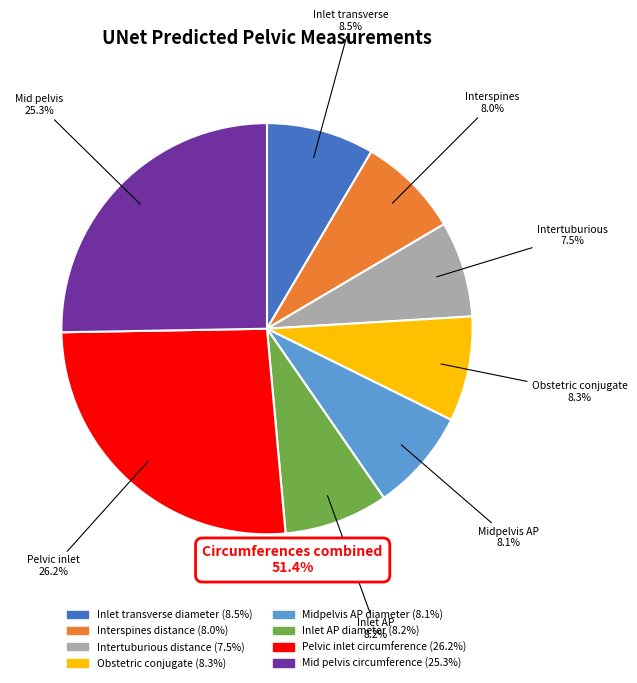

Is it true that Midpelvis AP diameter is 20% of the pie?

False